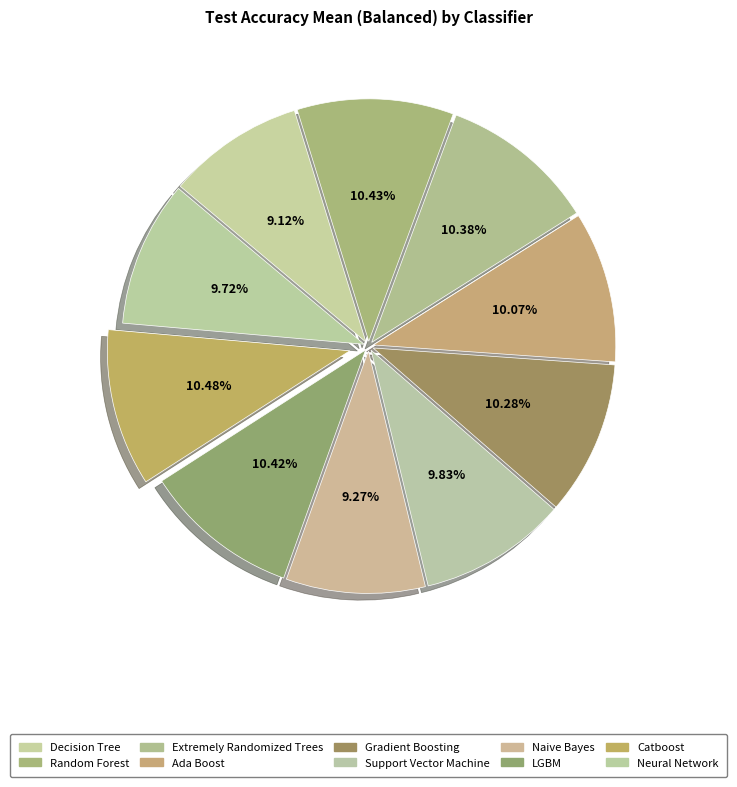

To the nearest percent, what is the difference between the largest and smallest slice percentages?

1%